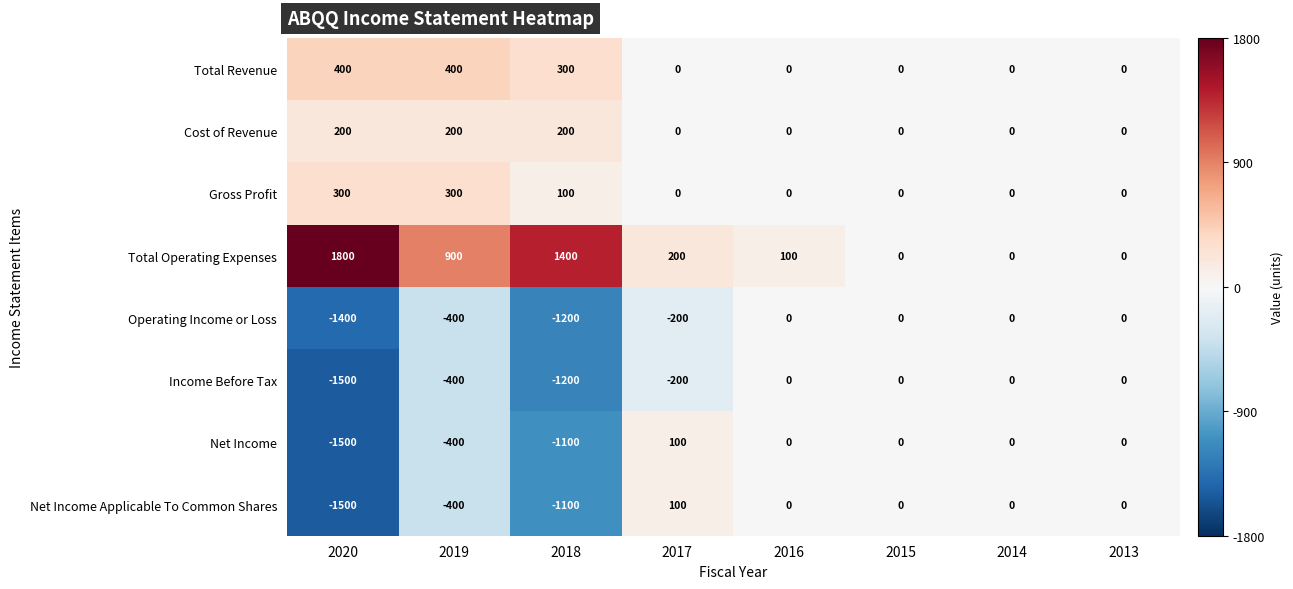

Where is Total Operating Expenses nearest to the value 900?

2019